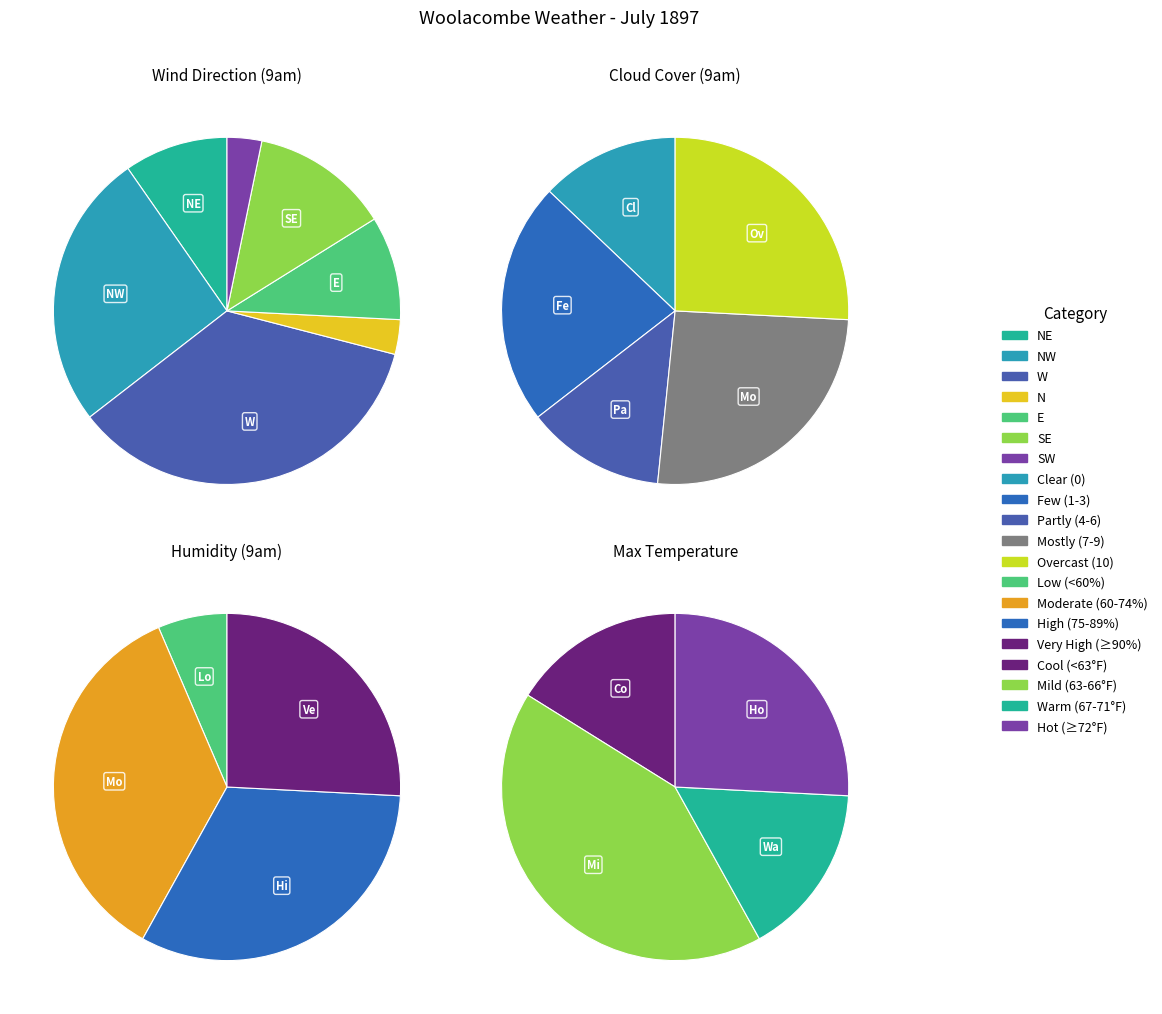

Does SW represent more than half of the total?

No